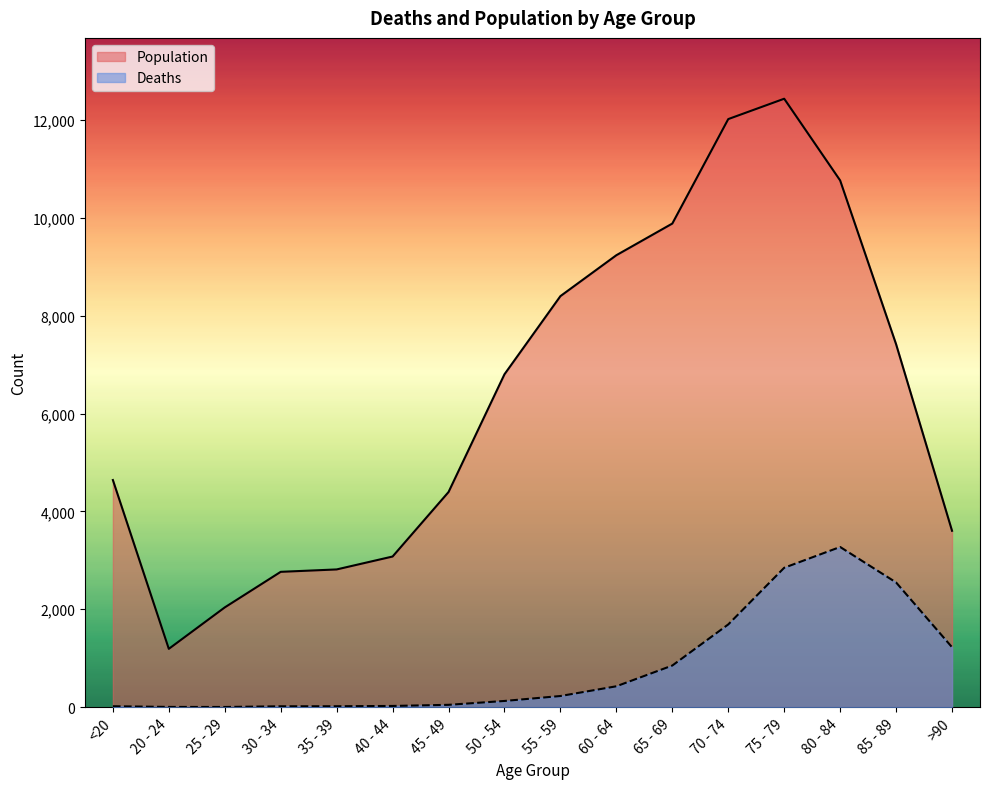

What is the highest value of the Population series?

12434